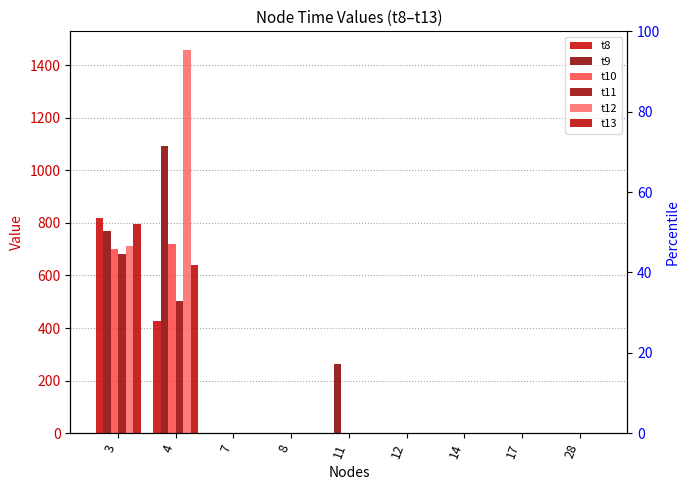

The value of t12 at 11 is 0.8. True or false?

True